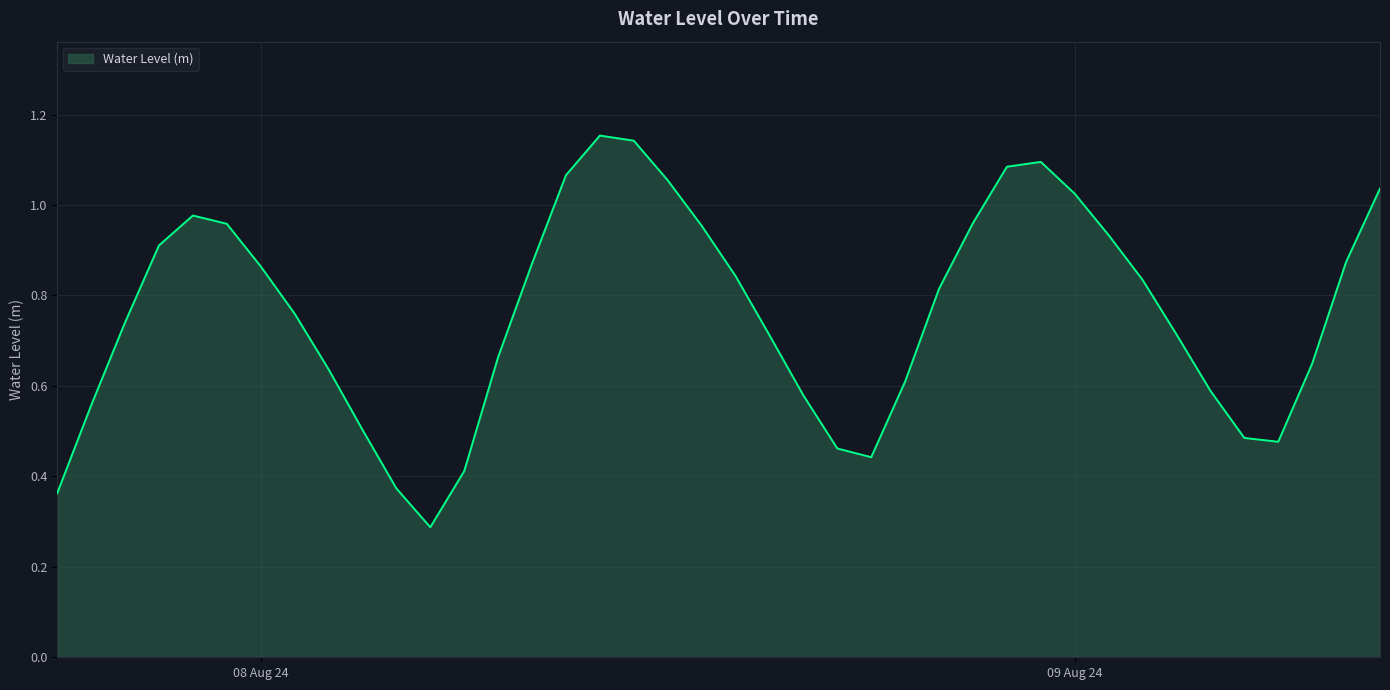

What is the minimum value shown in the chart?

0.3